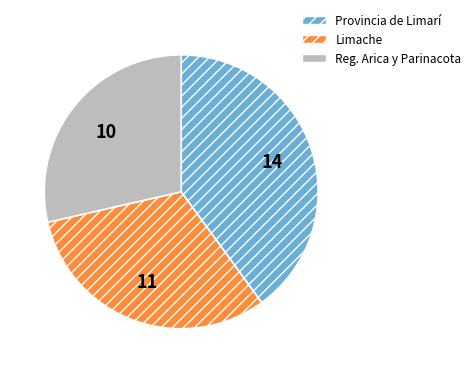

Combined, do Limache and Reg. Arica y Parinacota account for over 50%?

Yes